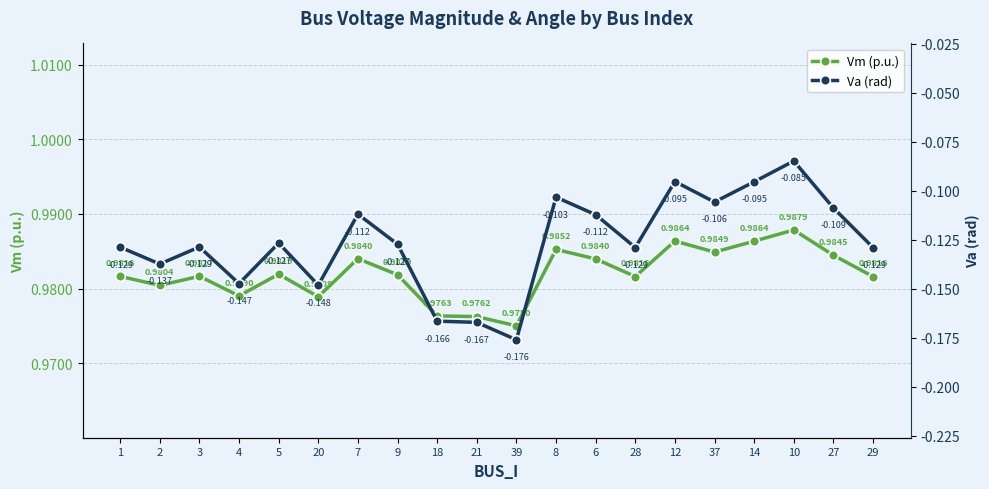

What is the value of the Vm (p.u.) point at the 3rd from the left?

1.0